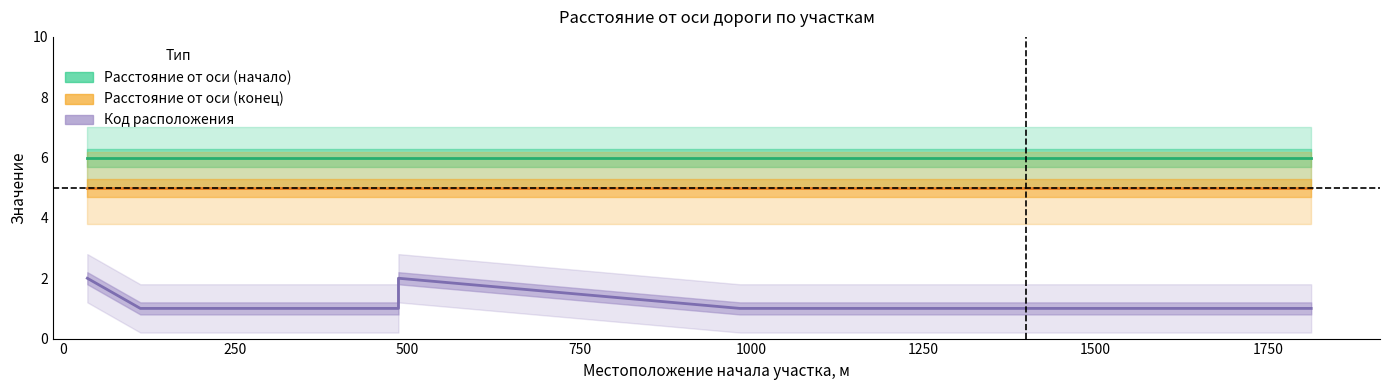

True or false: Расстояние от оси (начало) and Расстояние от оси (конец) cross at least once.

False